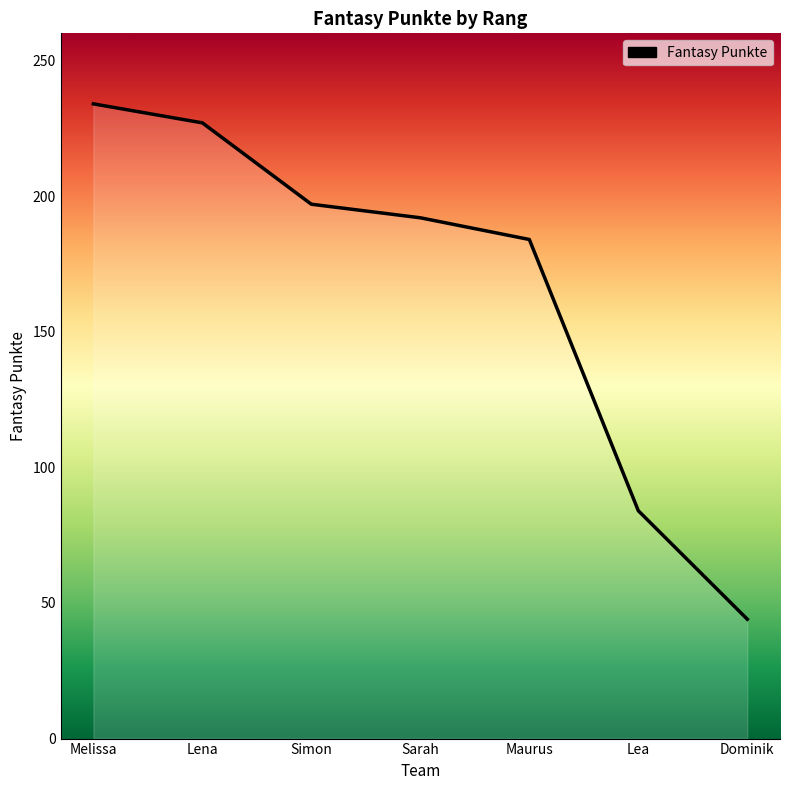

Between Lena and Sarah, which is larger?

Lena